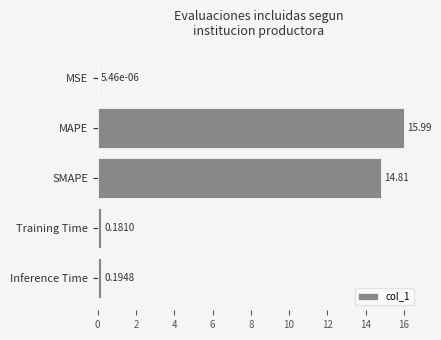

Where is the data nearest to the value 7?

Inference Time